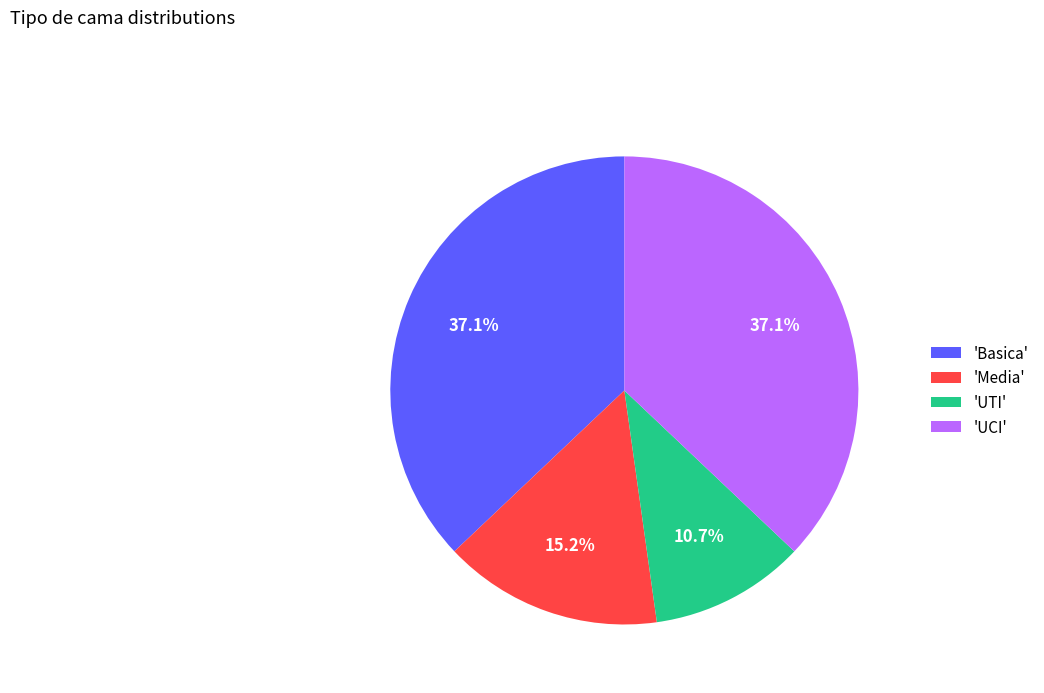

How many segments does this pie chart have?

4